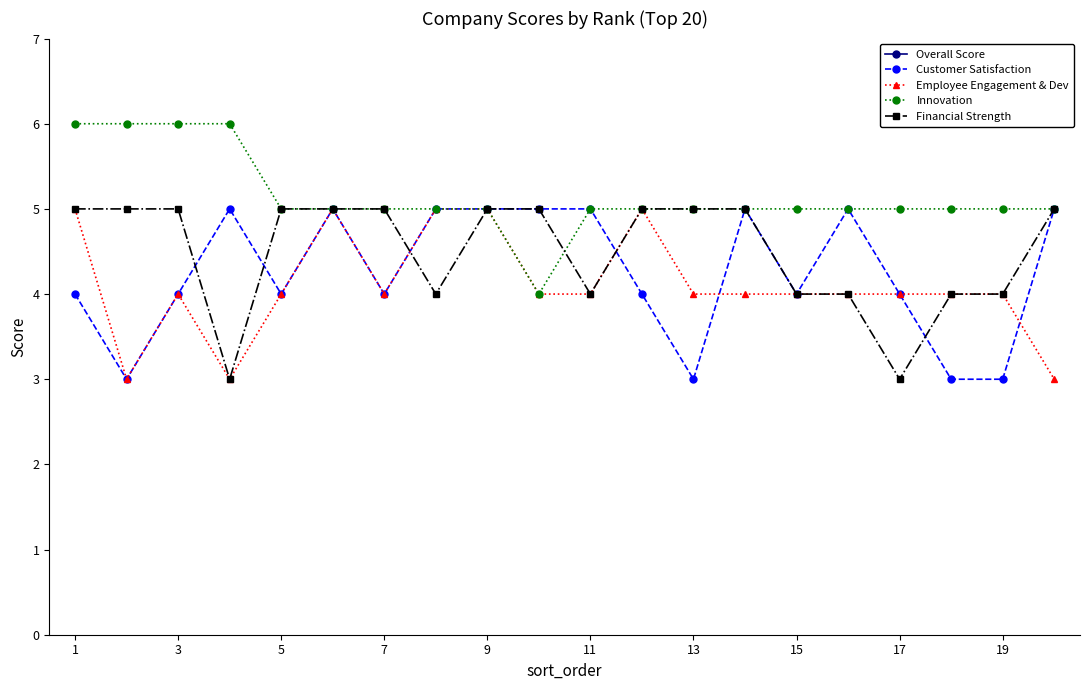

True or false: Employee Engagement & Dev has more than 1 points higher than both neighbors.

True